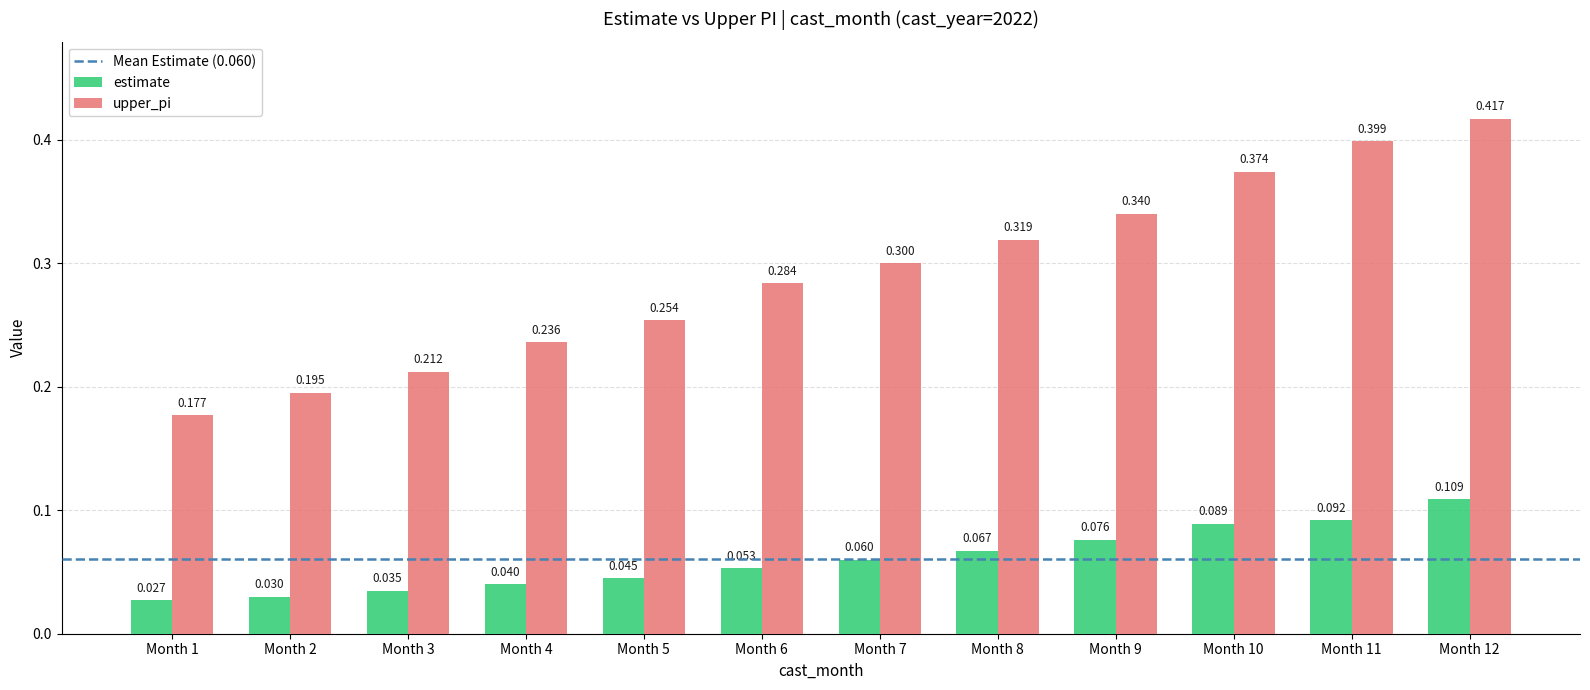

Which series has the largest total across all categories?

upper_pi